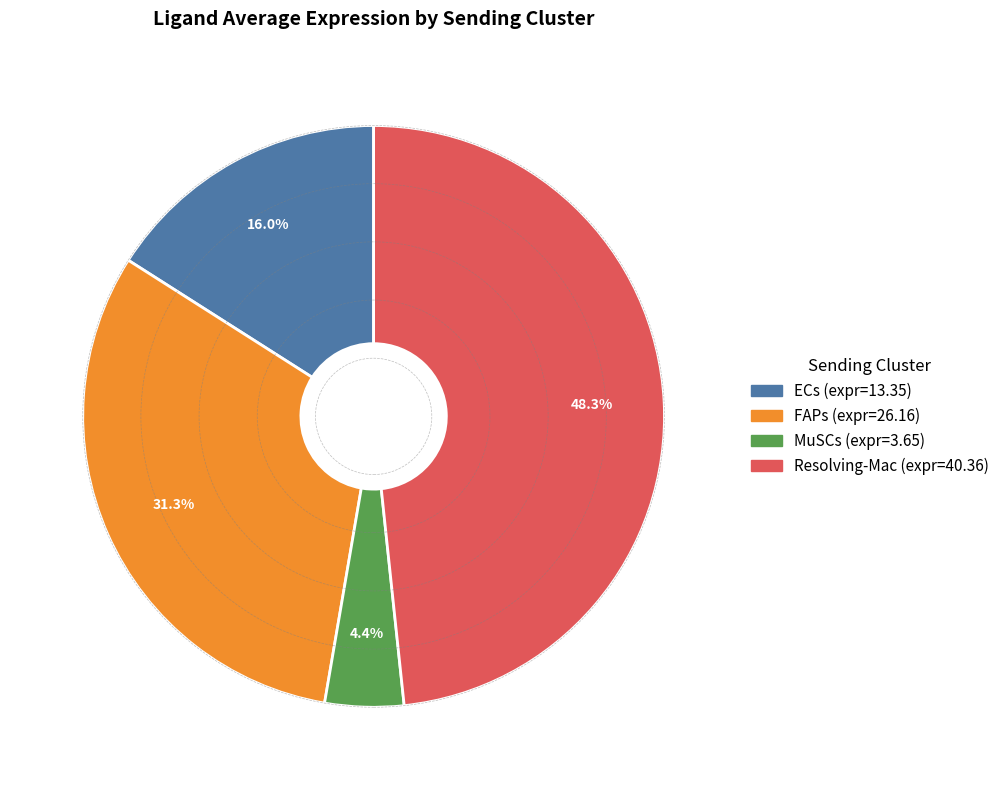

Between MuSCs and ECs, which is larger?

ECs